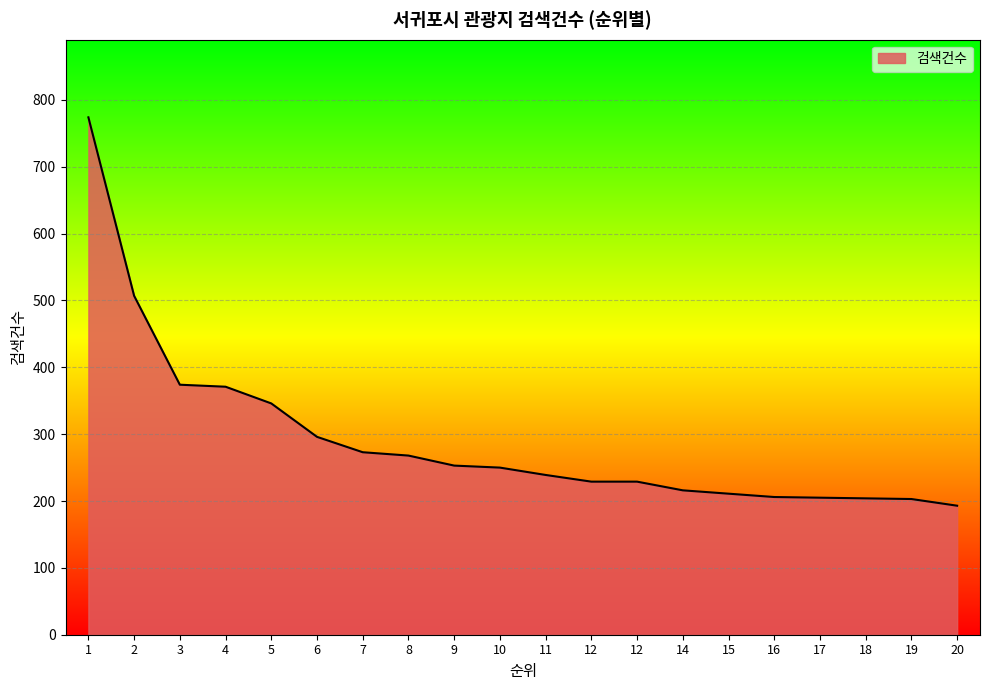

Where is the data nearest to the value 483?

2